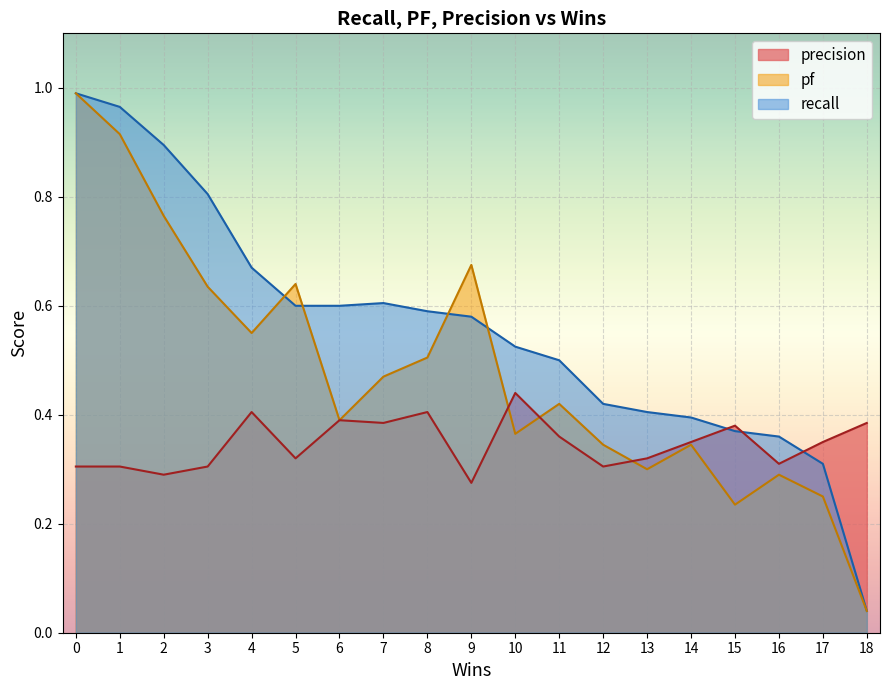

List the series in order of their overall mean, lowest first.

precision, pf, recall